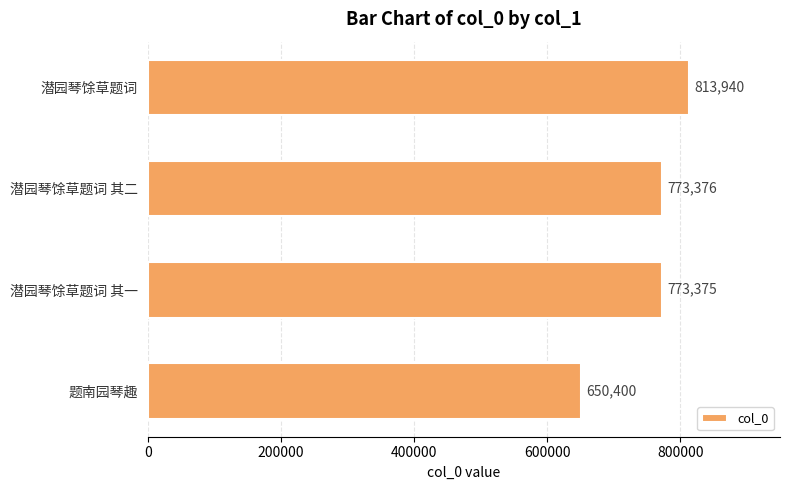

List the labels in order of value, smallest first.

题南园琴趣, 潜园琴馀草题词 其一, 潜园琴馀草题词 其二, 潜园琴馀草题词